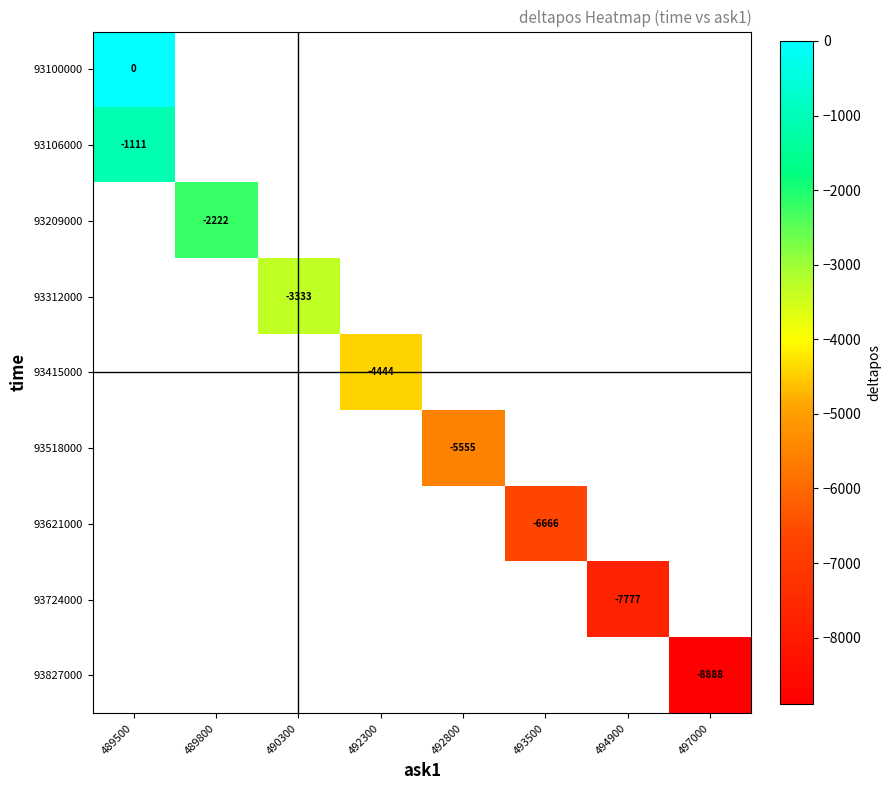

Count the number of data series in this chart.

9